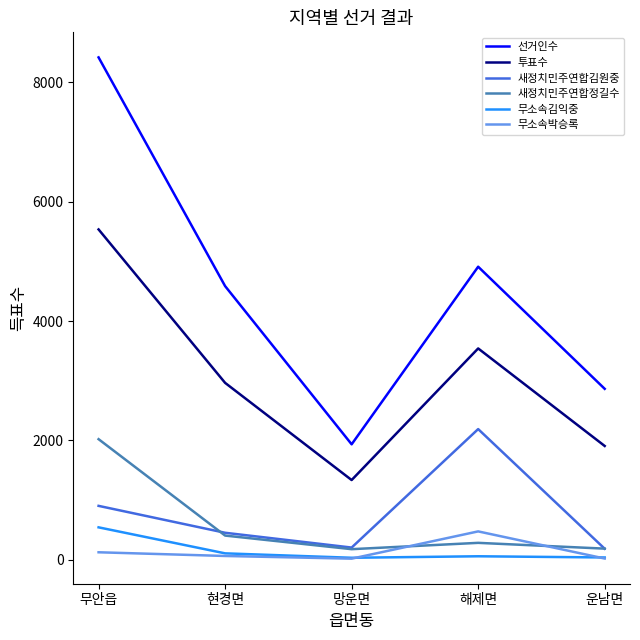

What is the lowest value of the 선거인수 series?

1934